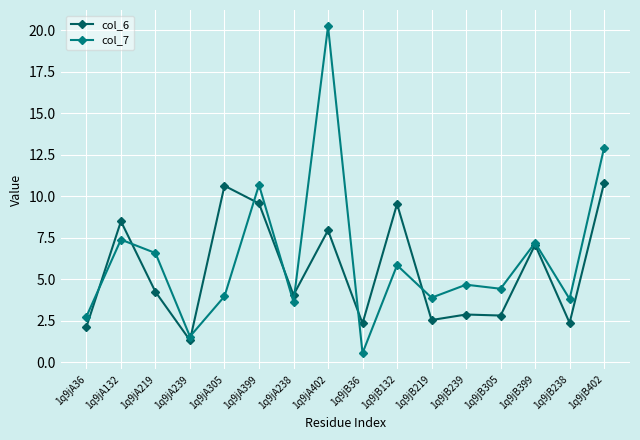

Read the col_6 value at 1q9jB132.

9.5